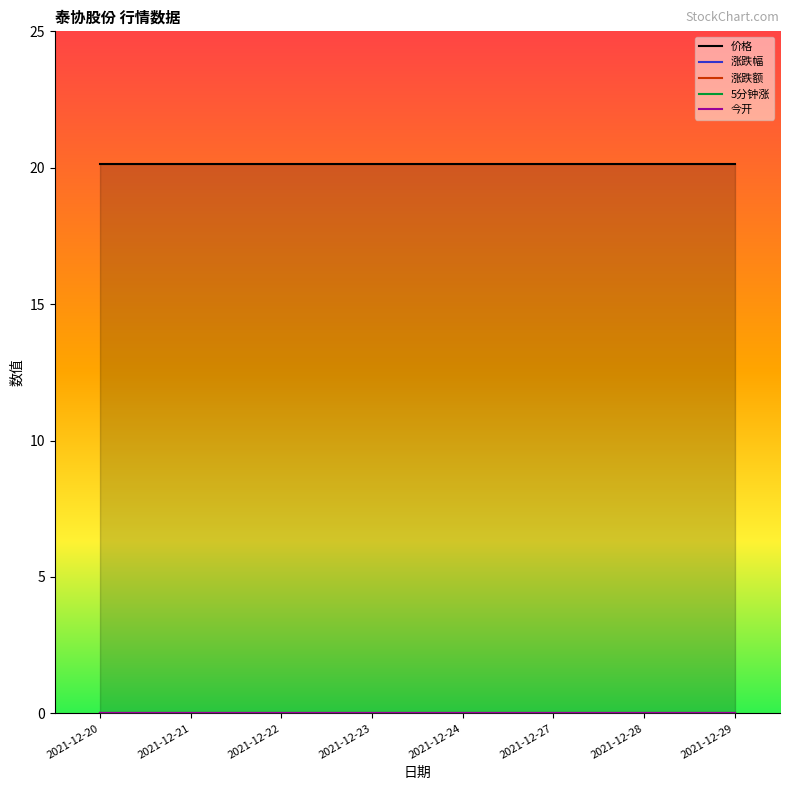

Reading right to left, list all the values displayed in this chart.

价格: 20.1	20.1	20.1	20.1	20.1	20.1	20.1	20.1
涨跌幅: 0.0	0.0	0.0	0.0	0.0	0.0	0.0	0.0
涨跌额: 0.0	0.0	0.0	0.0	0.0	0.0	0.0	0.0
5分钟涨: 0.0	0.0	0.0	0.0	0.0	0.0	0.0	0.0
今开: 0.0	0.0	0.0	0.0	0.0	0.0	0.0	0.0